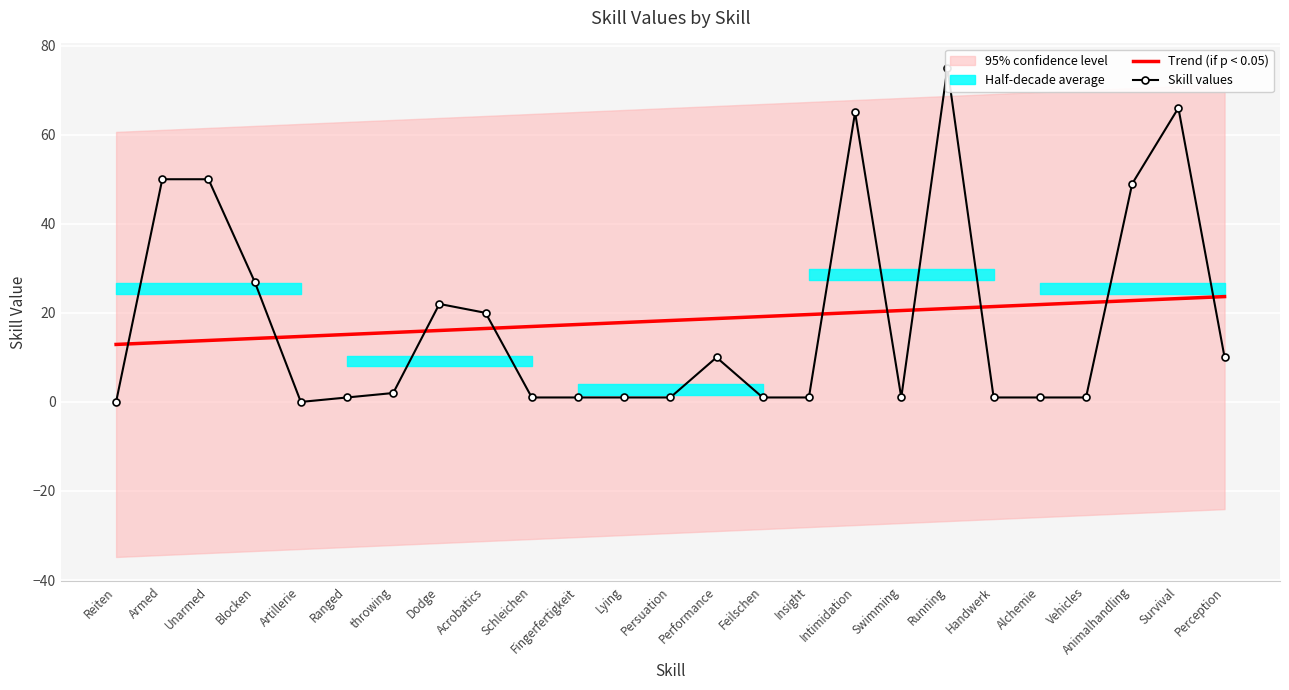

Rank the series by their average value, from highest to lowest.

Skill values, Trend (if p < 0.05)